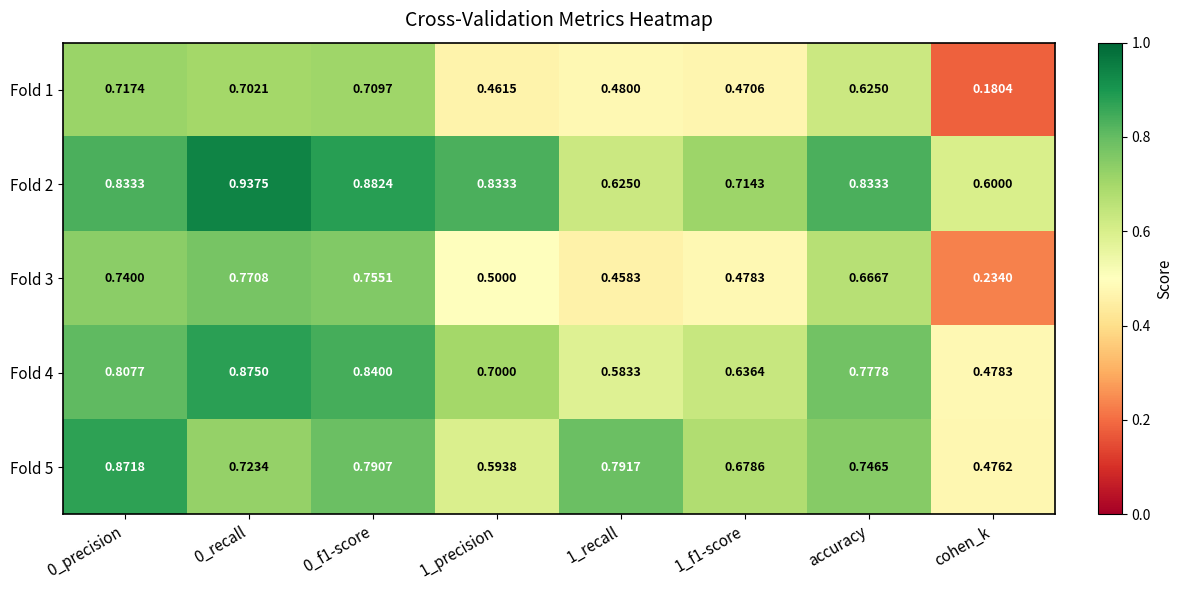

Which series has the largest total across all categories?

Fold 2